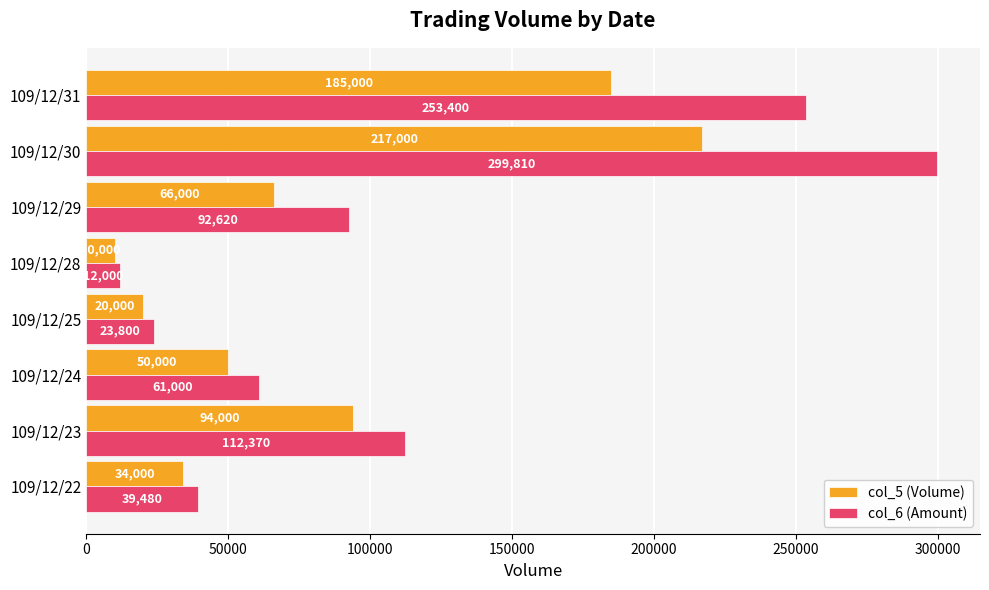

Is it true that col_6 (Amount) equals 12000 at 109/12/28?

True